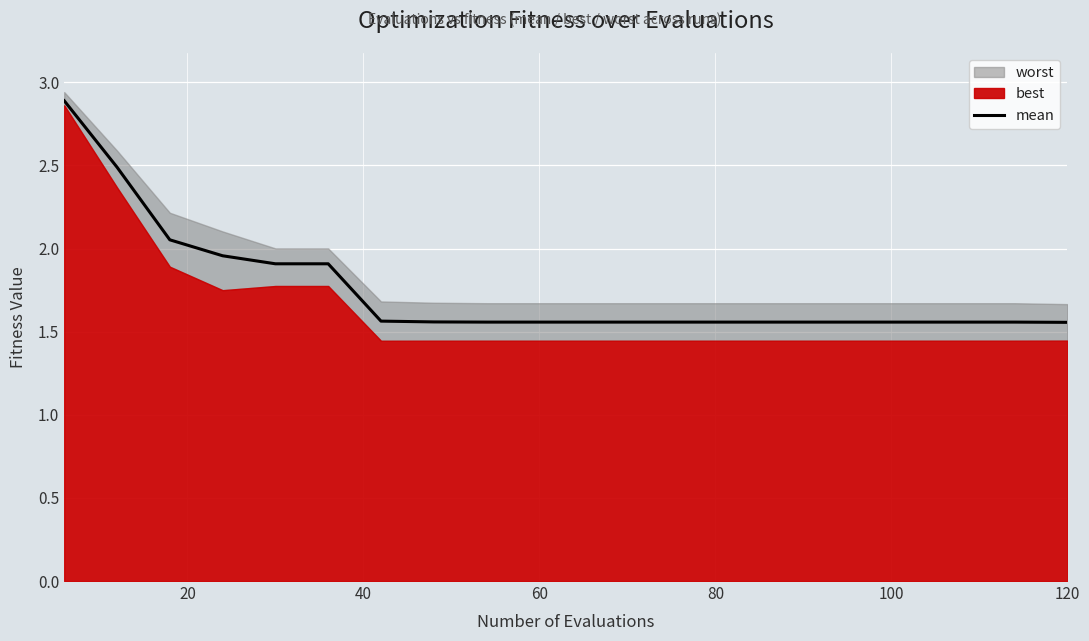

What is the average value?

1.8